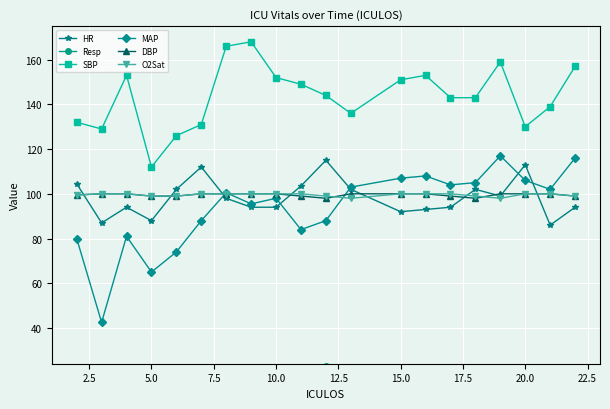

True or false: SBP has more than 2 points higher than both neighbors.

True